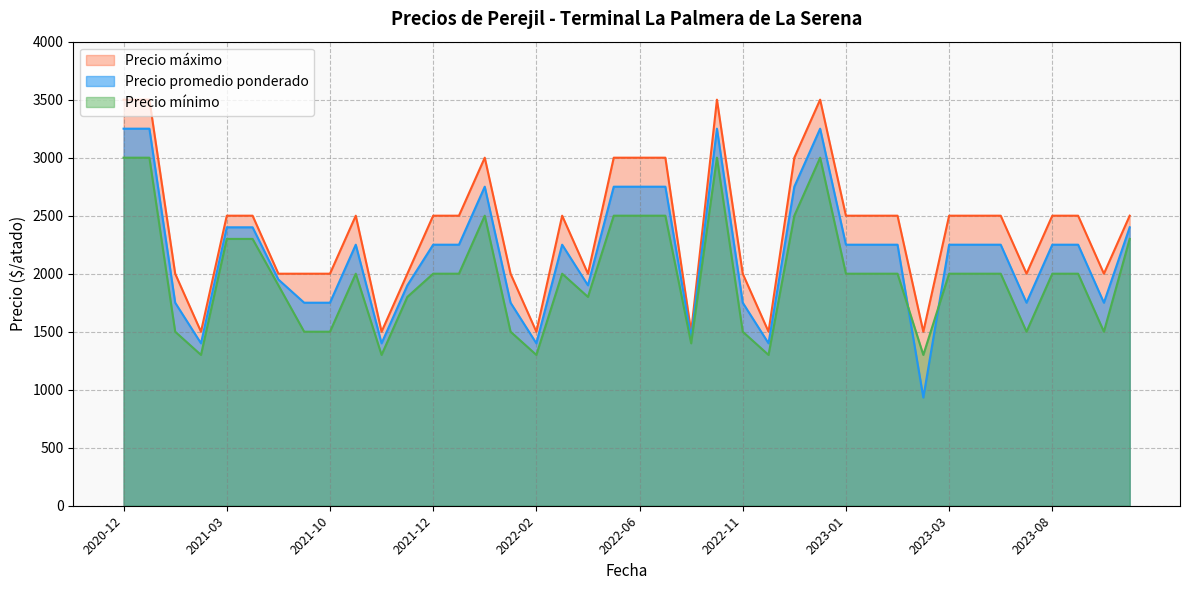

What is the average value of the Precio promedio ponderado series?

2173